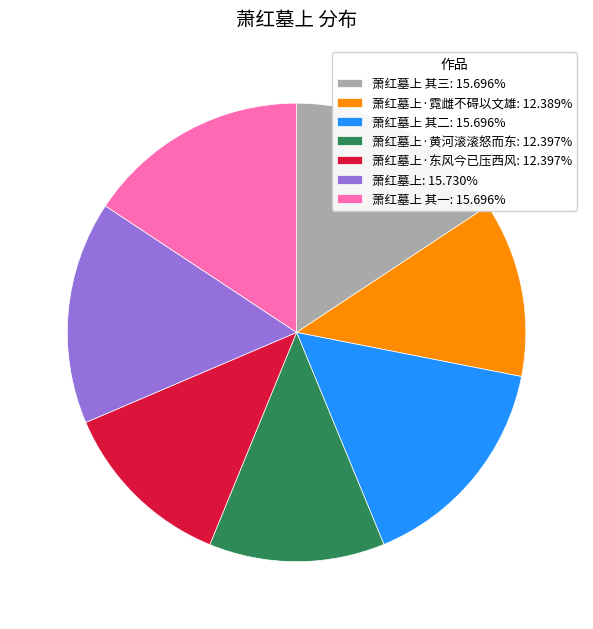

How many slices are in this pie chart?

7